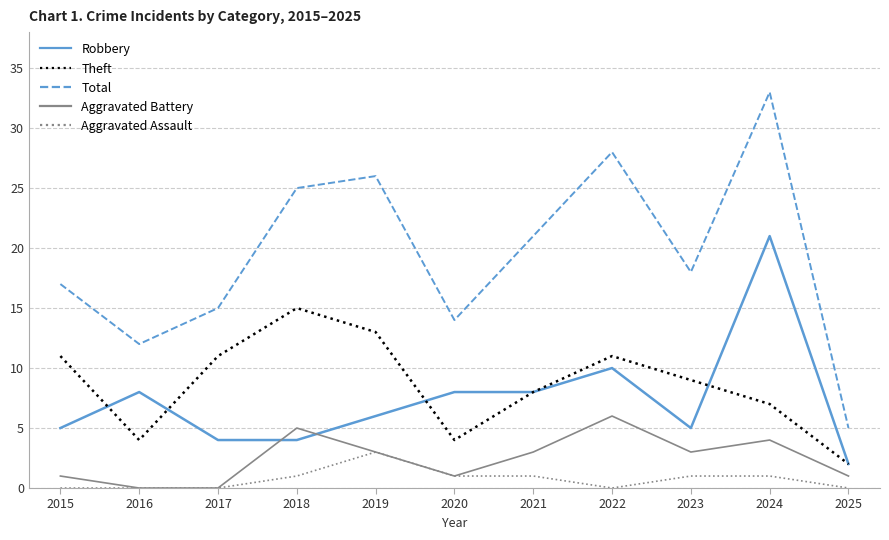

The Robbery series shows 5 at 2023. True or false?

True